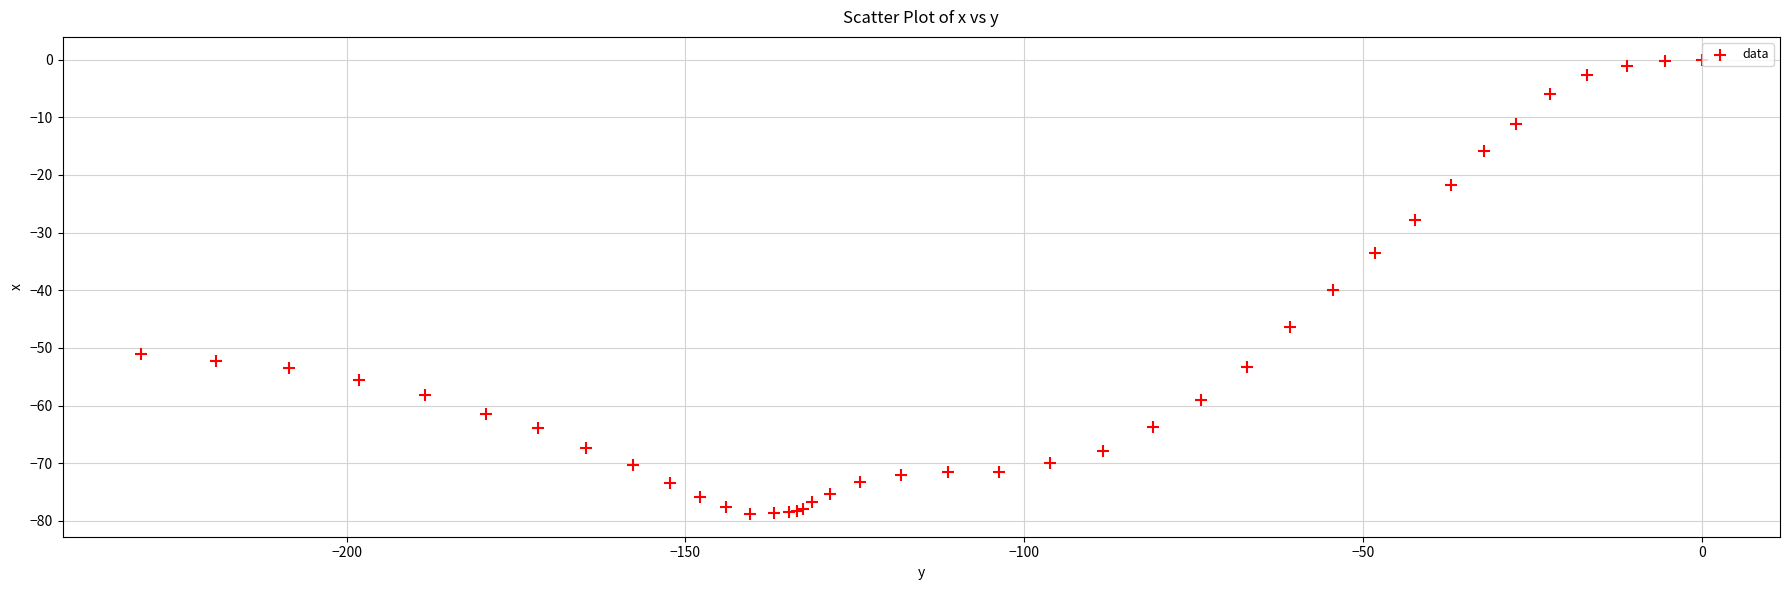

What Y value in the scatter plot is closest to -39?

-39.9